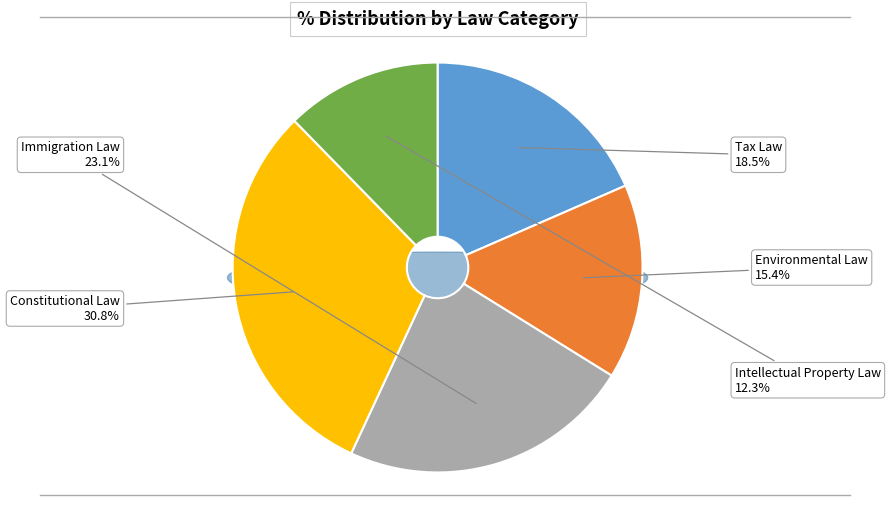

Count the number of slices in the pie.

5